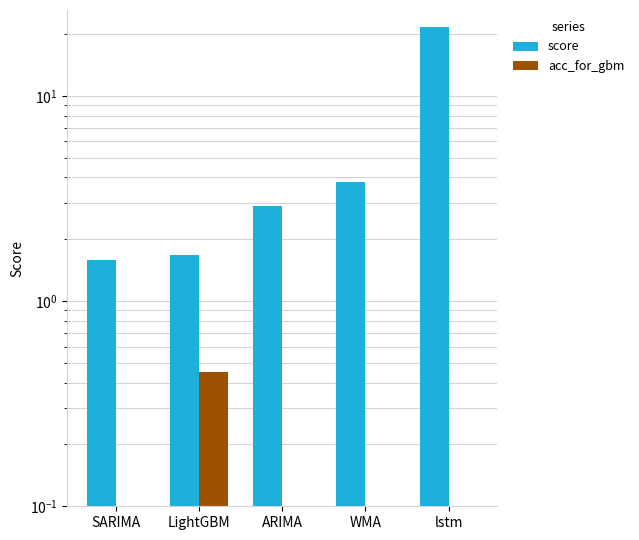

At how many categories does at least one series exceed 6?

1